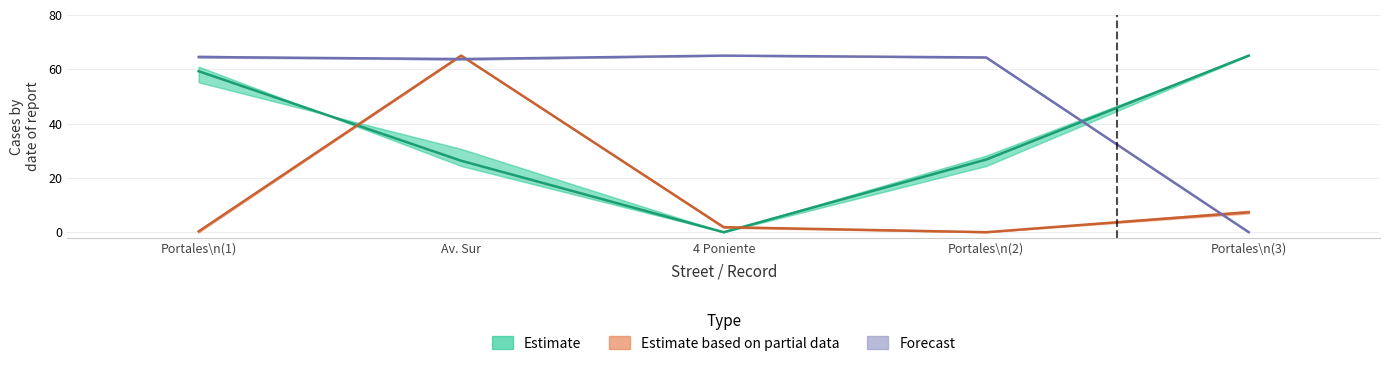

Reading left to right, what are all the values shown in this chart?

Estimate: Portales\n(1)=59.2	Av. Sur=26.3	4 Poniente=0.0	Portales\n(2)=26.7	Portales\n(3)=65.0
Estimate based on partial data: Portales\n(1)=0.3	Av. Sur=65.0	4 Poniente=1.8	Portales\n(2)=0.0	Portales\n(3)=7.3
Forecast: Portales\n(1)=64.5	Av. Sur=63.7	4 Poniente=65.0	Portales\n(2)=64.3	Portales\n(3)=0.0